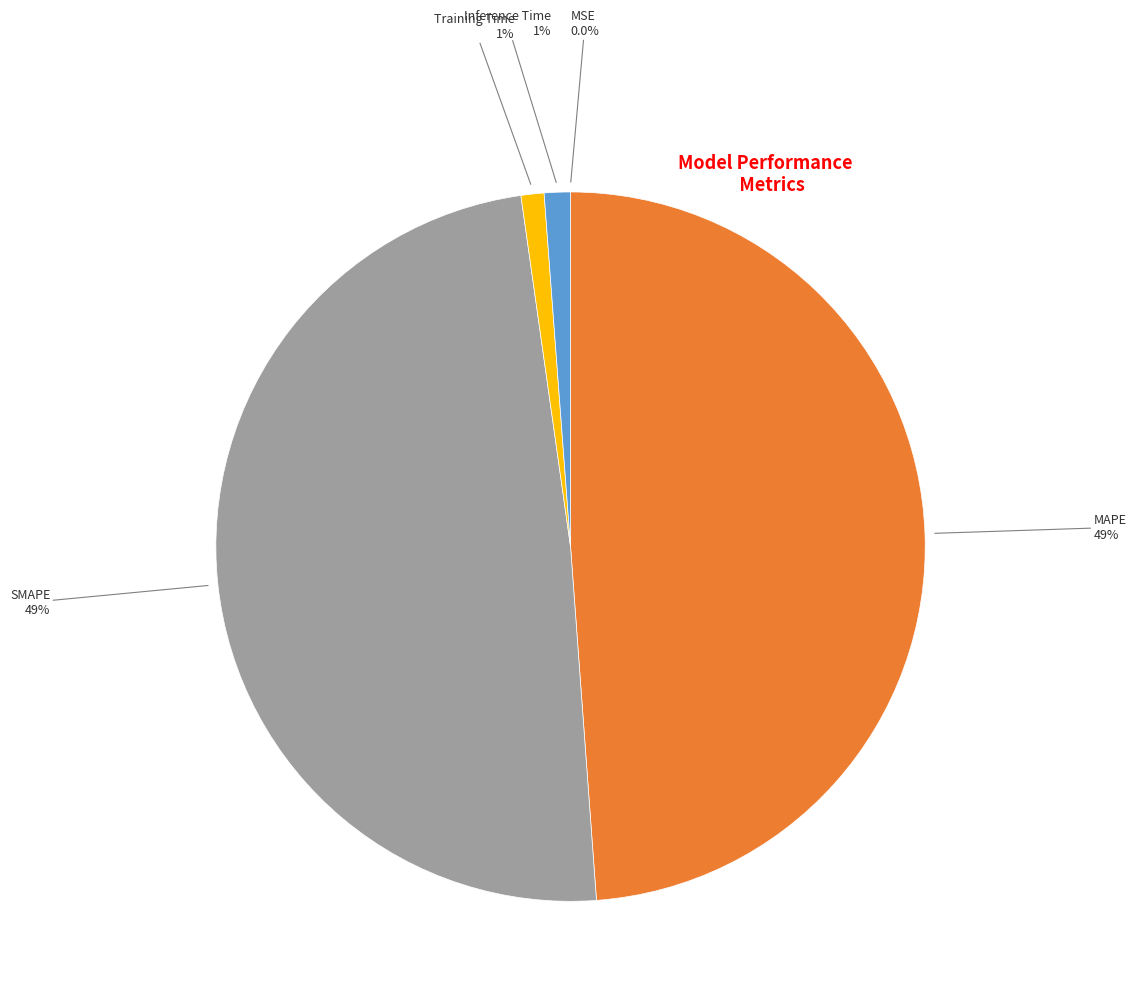

Is there any slice that represents more than half of the pie?

No